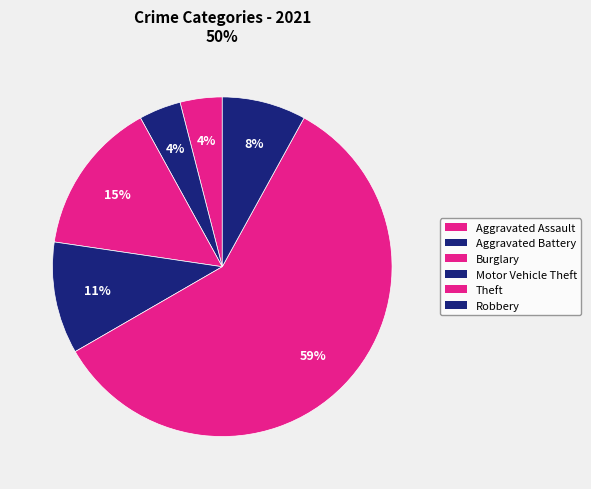

Does any single category account for the majority?

Yes